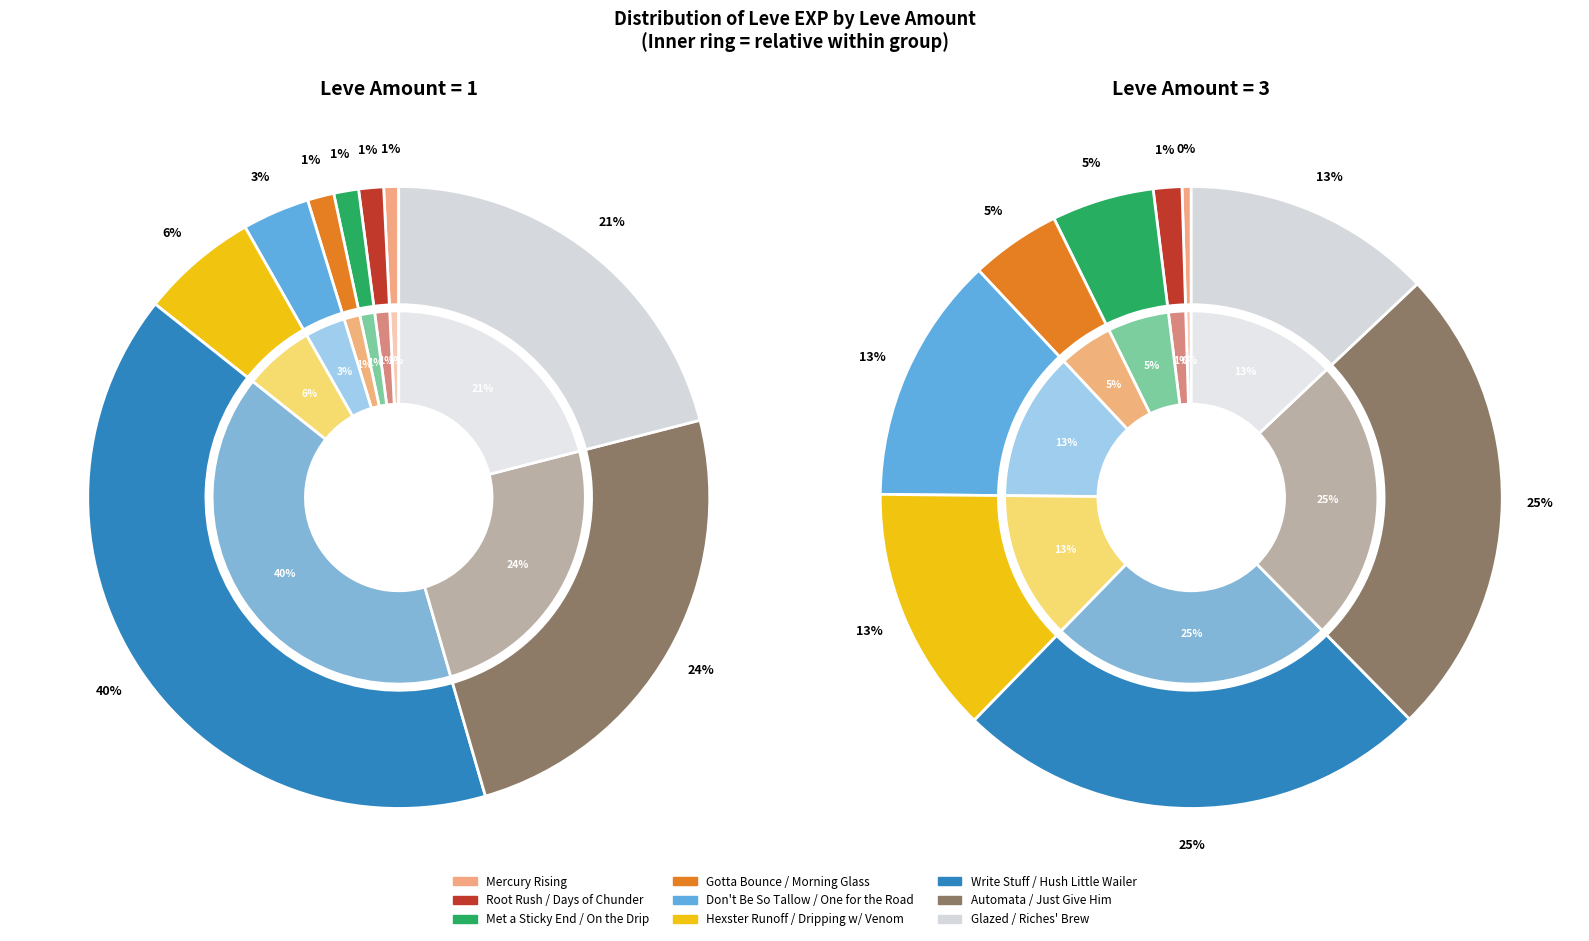

What percentage do 1 and 1 together represent?

44.9%